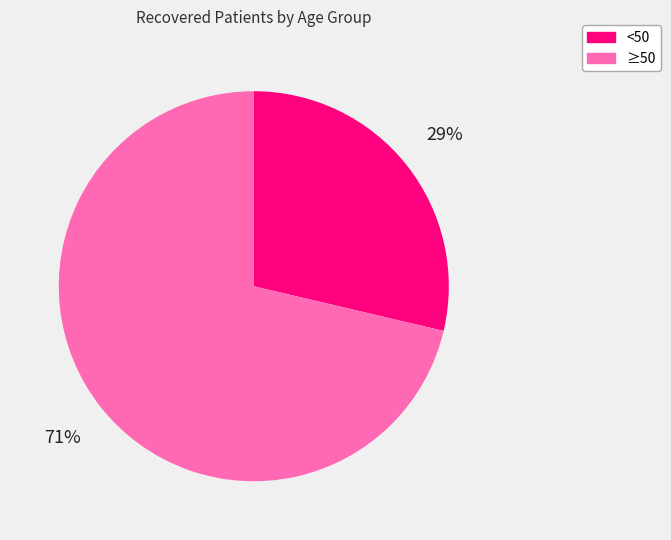

Which category has the smallest portion of the pie?

<50